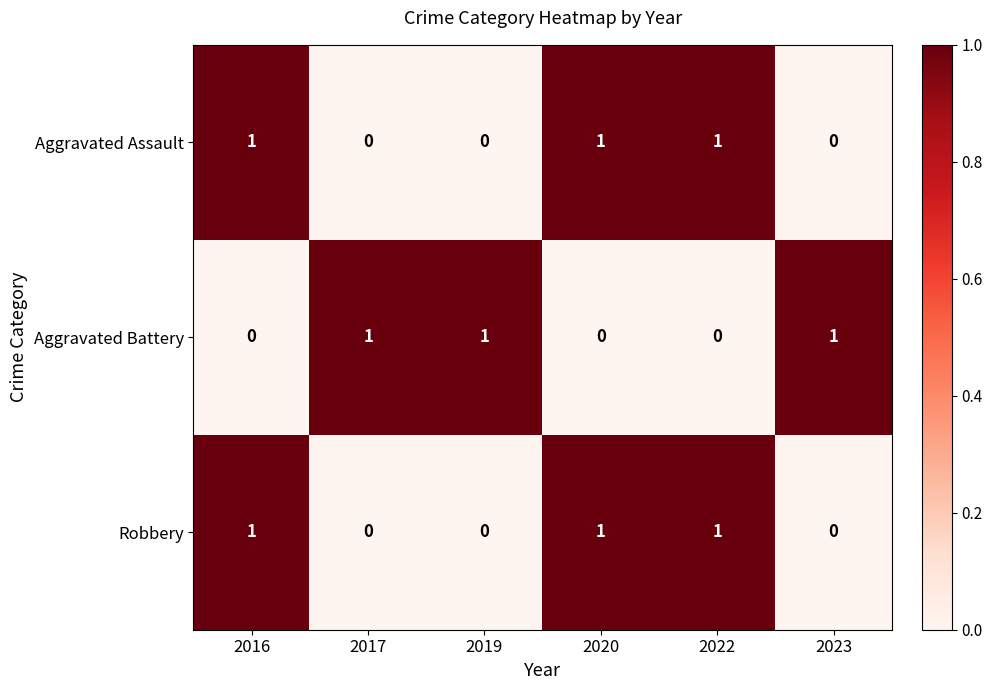

Count the Aggravated Assault values in the range 0 to 1.

6